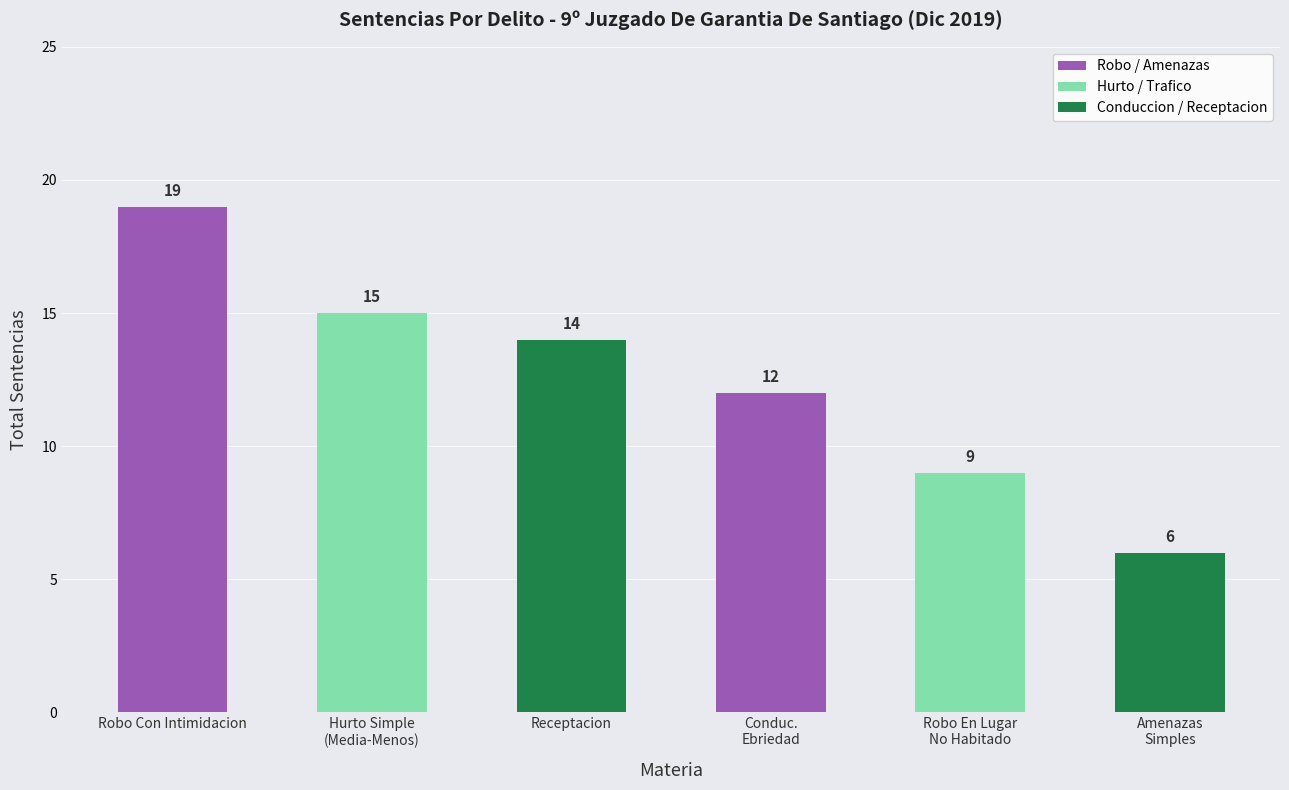

Which category has the highest value across all series?

Robo Con Intimidacion